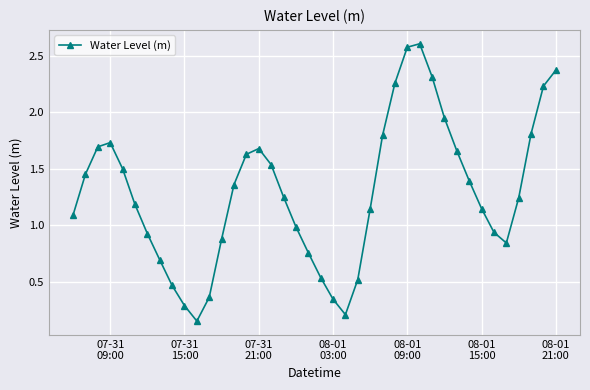

What is the value of the 8th point from the left?

0.7